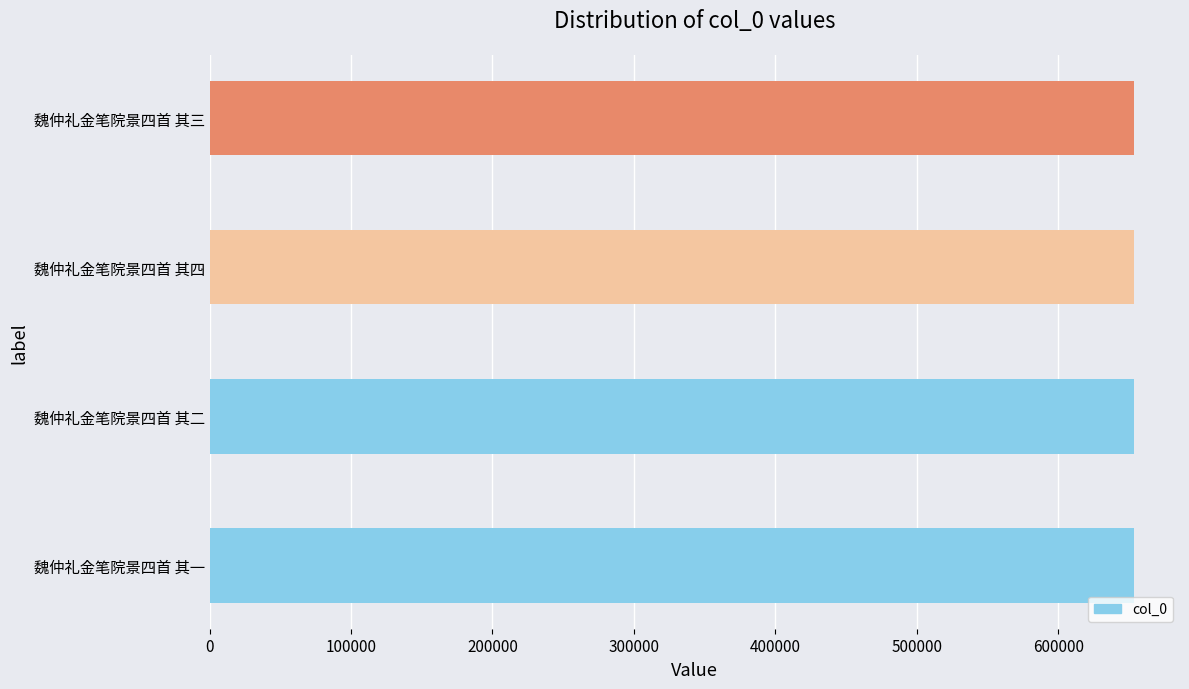

What is the sum of the values at 魏仲礼金笔院景四首 其四 and 魏仲礼金笔院景四首 其二?

1306704